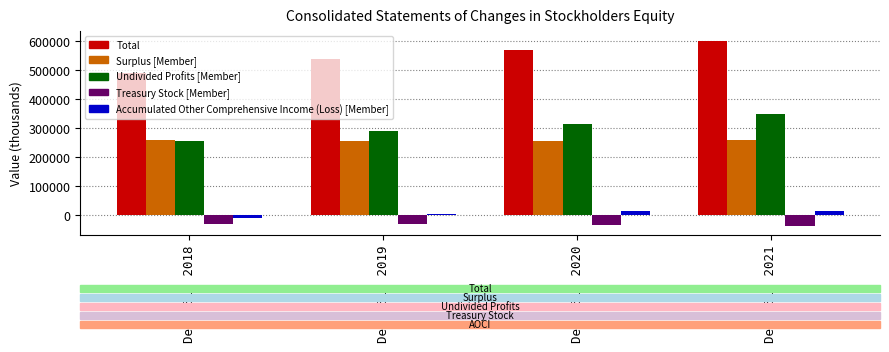

Rank the series by their maximum value, from lowest to highest.

Treasury Stock [Member], Accumulated Other Comprehensive Income (Loss) [Member], Surplus [Member], Undivided Profits [Member], Total